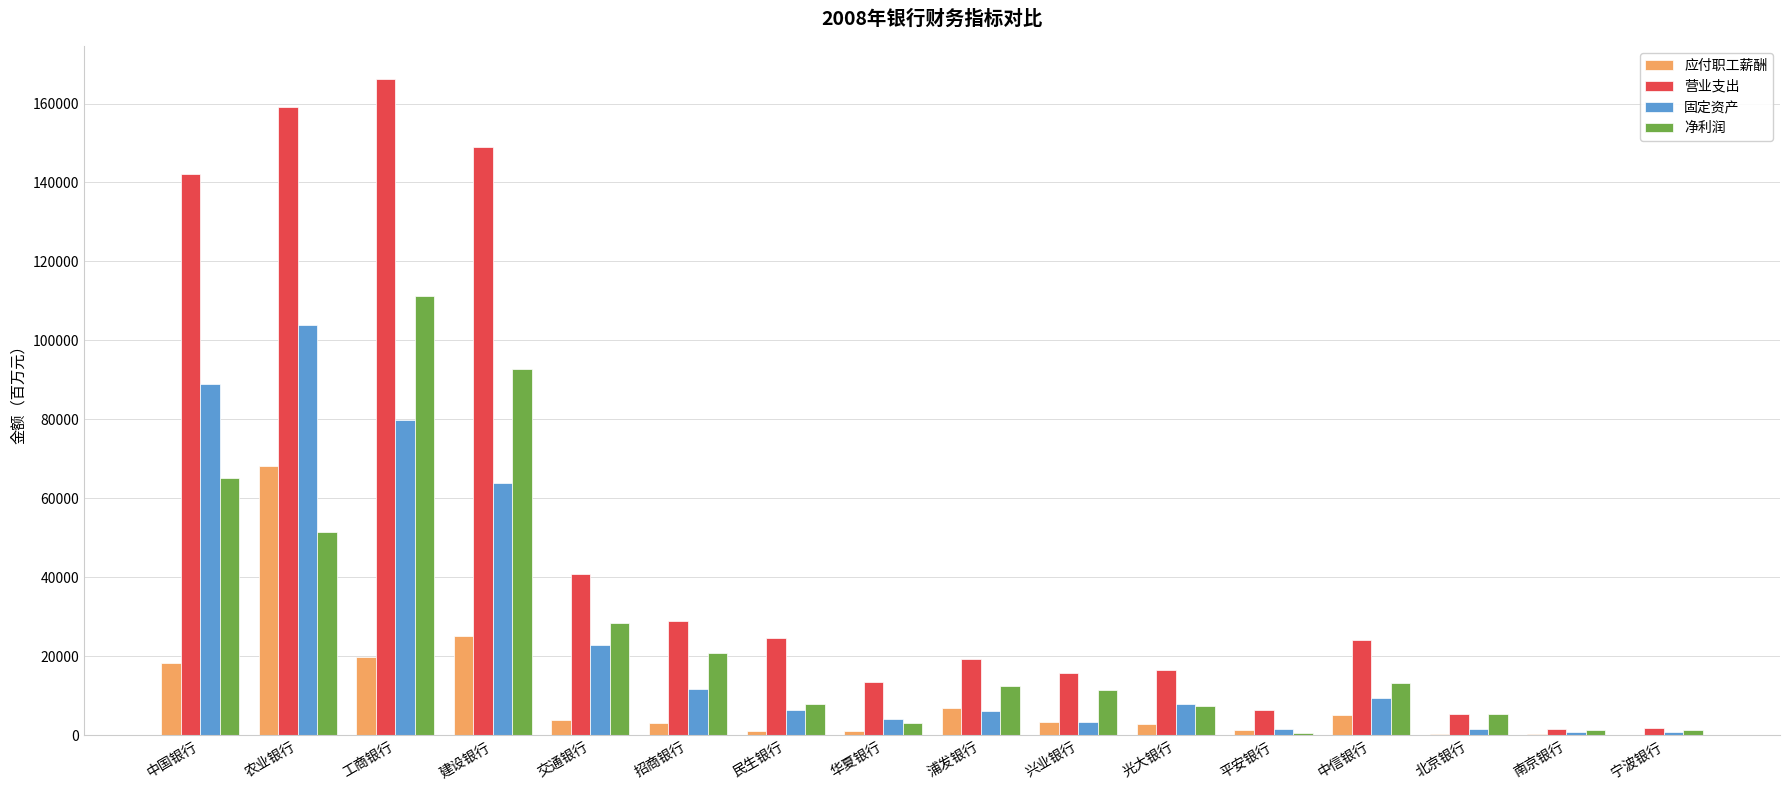

At which label does 固定资产 reach its peak?

农业银行